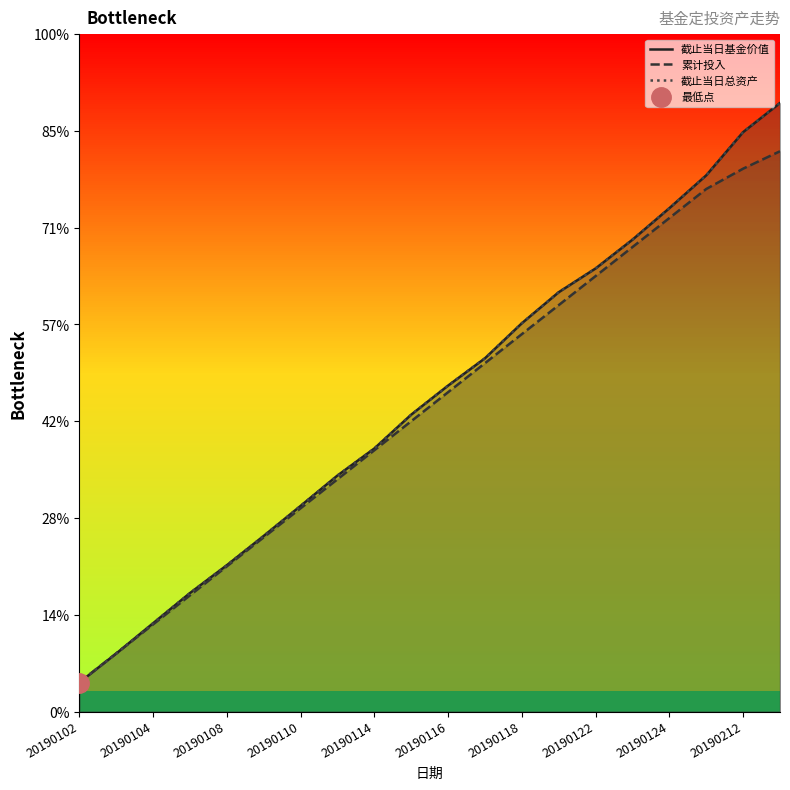

What are all the series names shown in the legend?

截止当日基金价值, 累计投入, 截止当日总资产